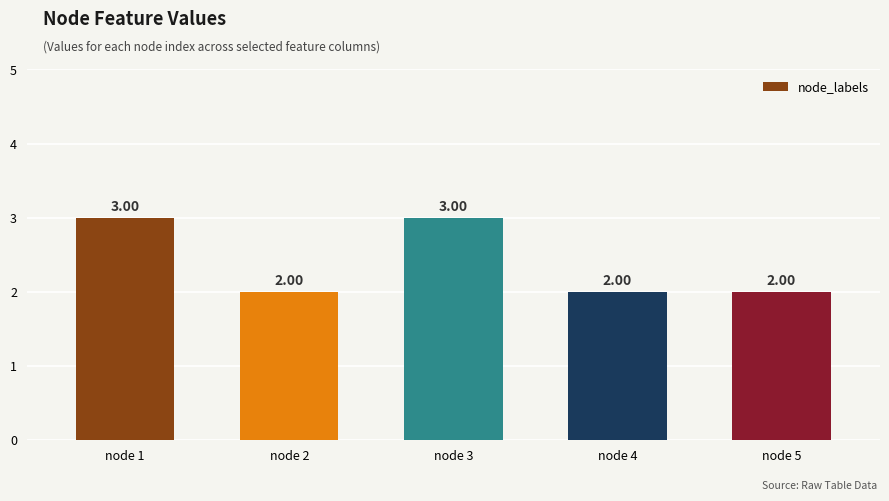

Reading left to right, extract all data points from this chart.

node 1=3	node 2=2	node 3=3	node 4=2	node 5=2